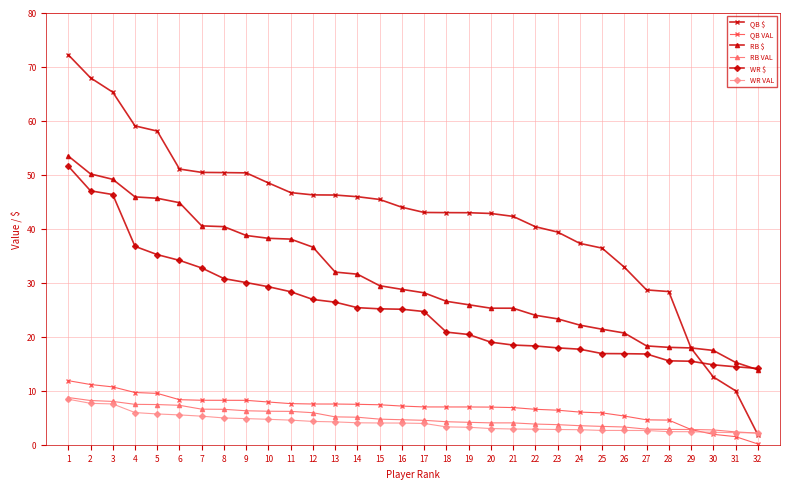

Does the chart have visible grid lines?

Yes